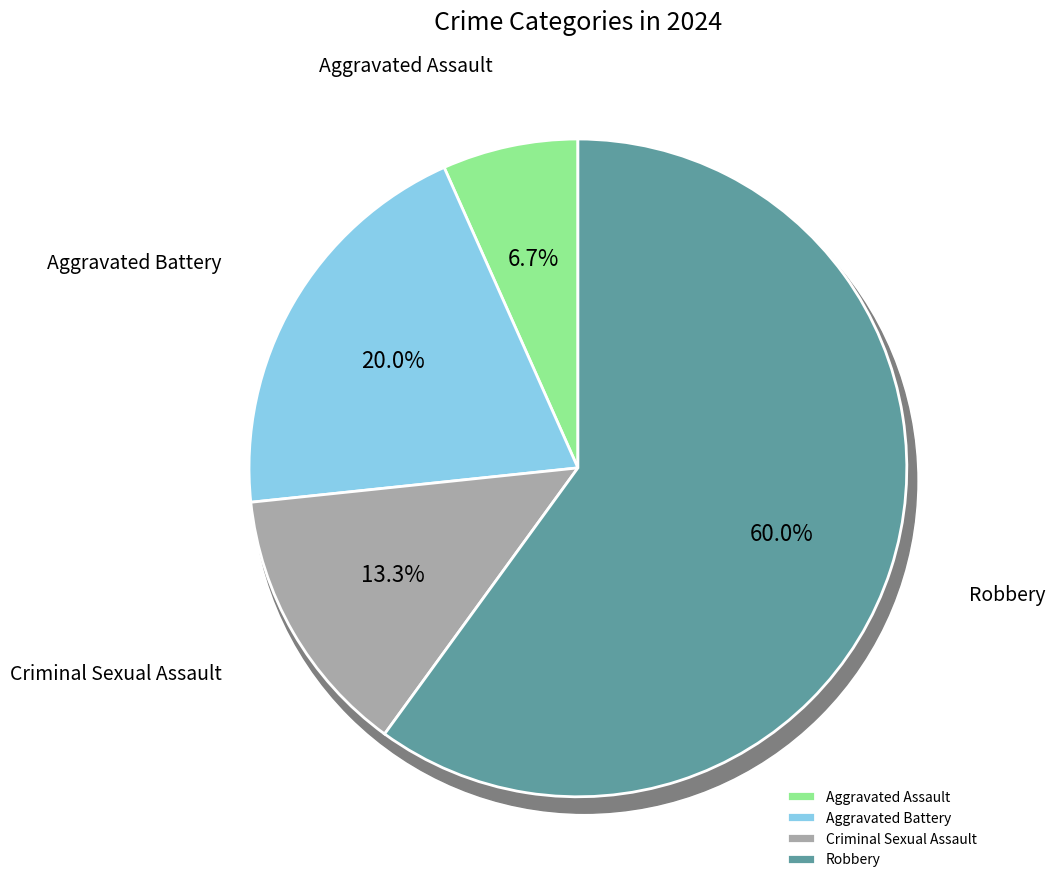

Rank the categories by value from lowest to highest.

Aggravated Assault, Criminal Sexual Assault, Aggravated Battery, Robbery